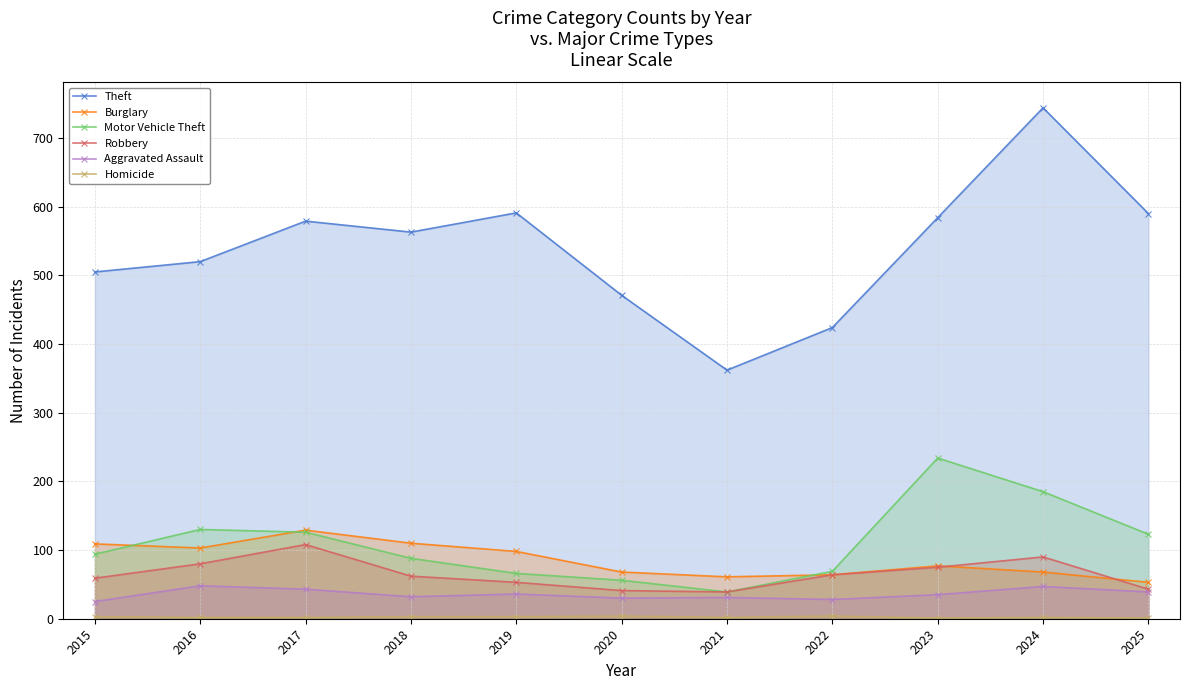

True or false: Robbery and Motor Vehicle Theft intersect in this chart.

False